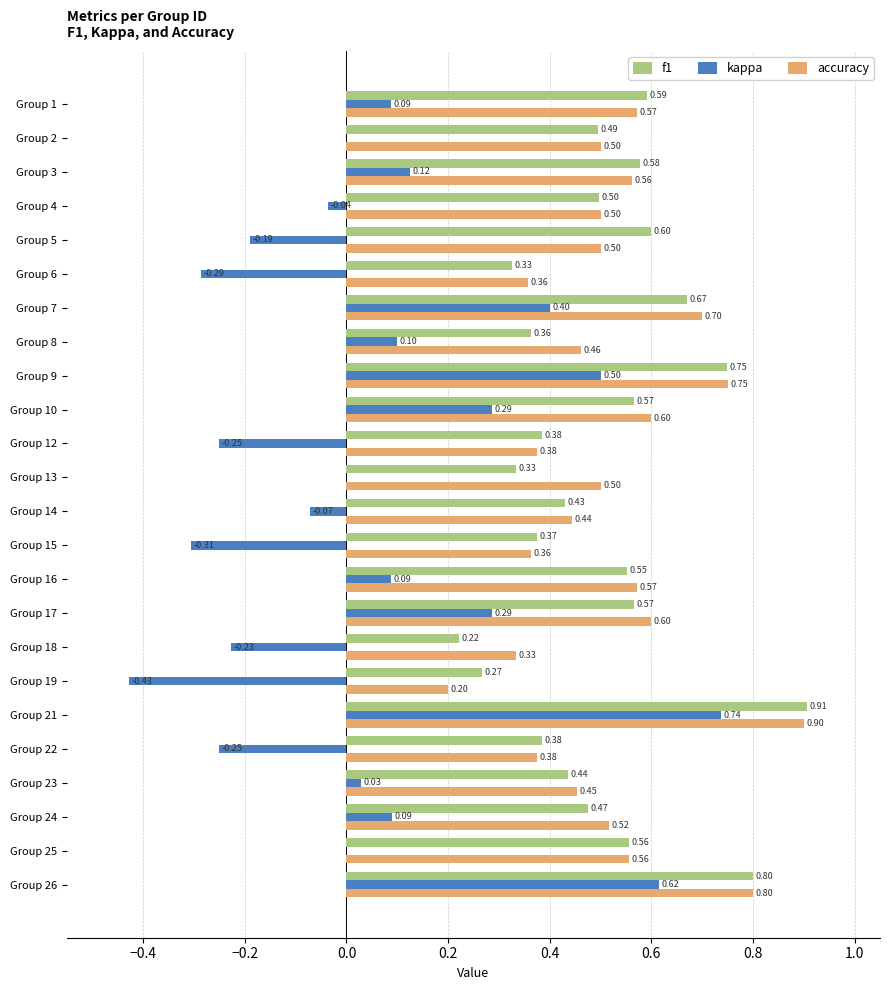

What is the sum of all kappa values?

1.3